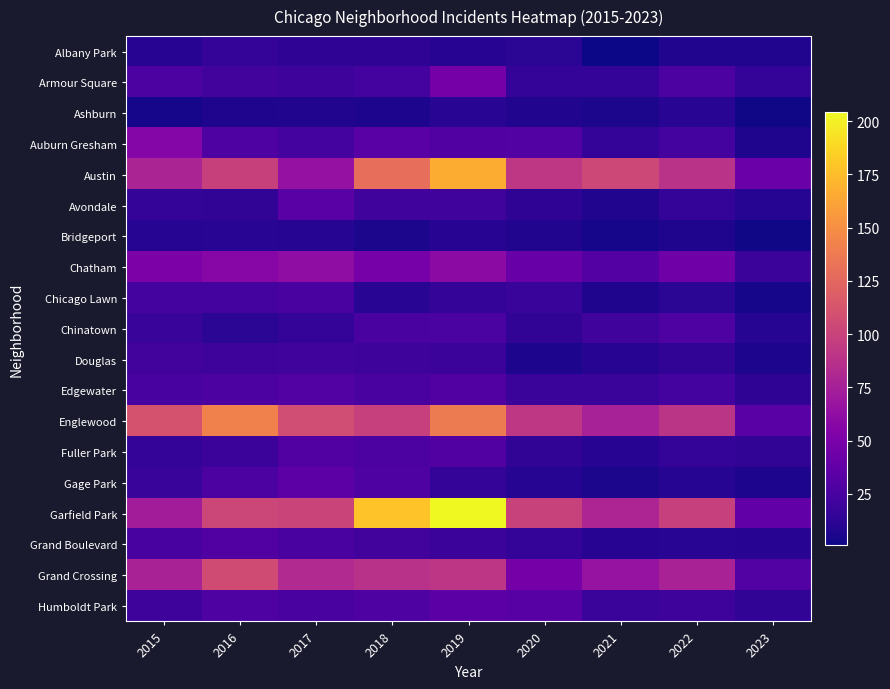

What is the minimum value shown in the chart?

1